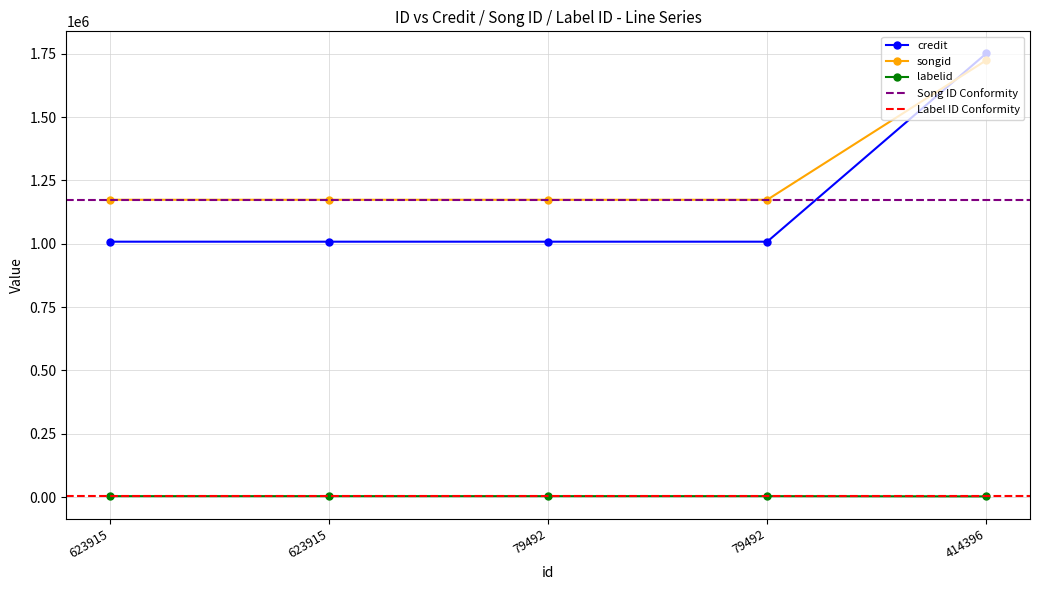

What is the sum of the credit values at 79492 and 623915?

7468